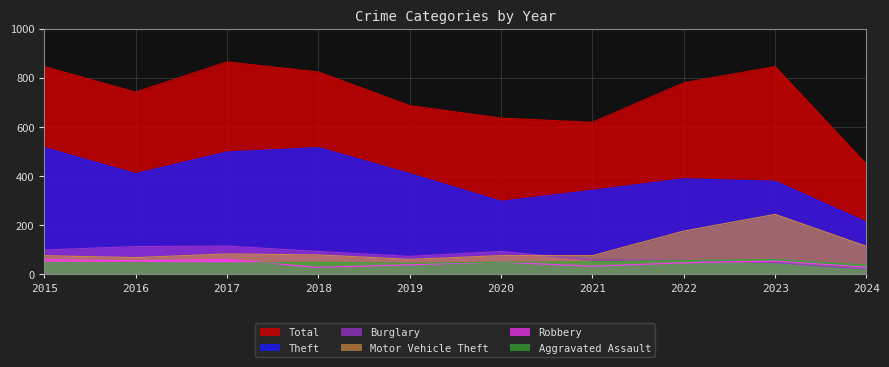

What is the sum of the Robbery values at 2022 and 2023?

99